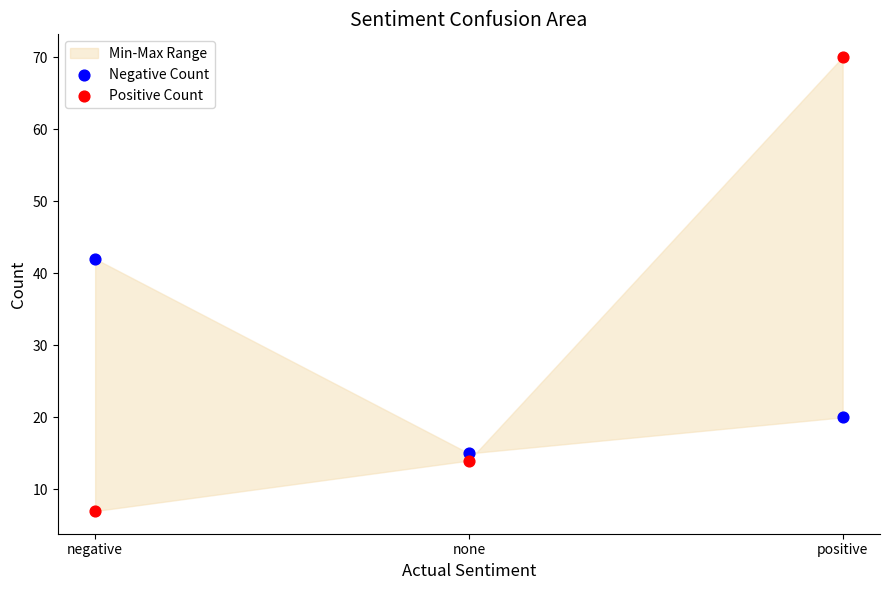

Which series reaches the minimum Y coordinate?

Positive Count